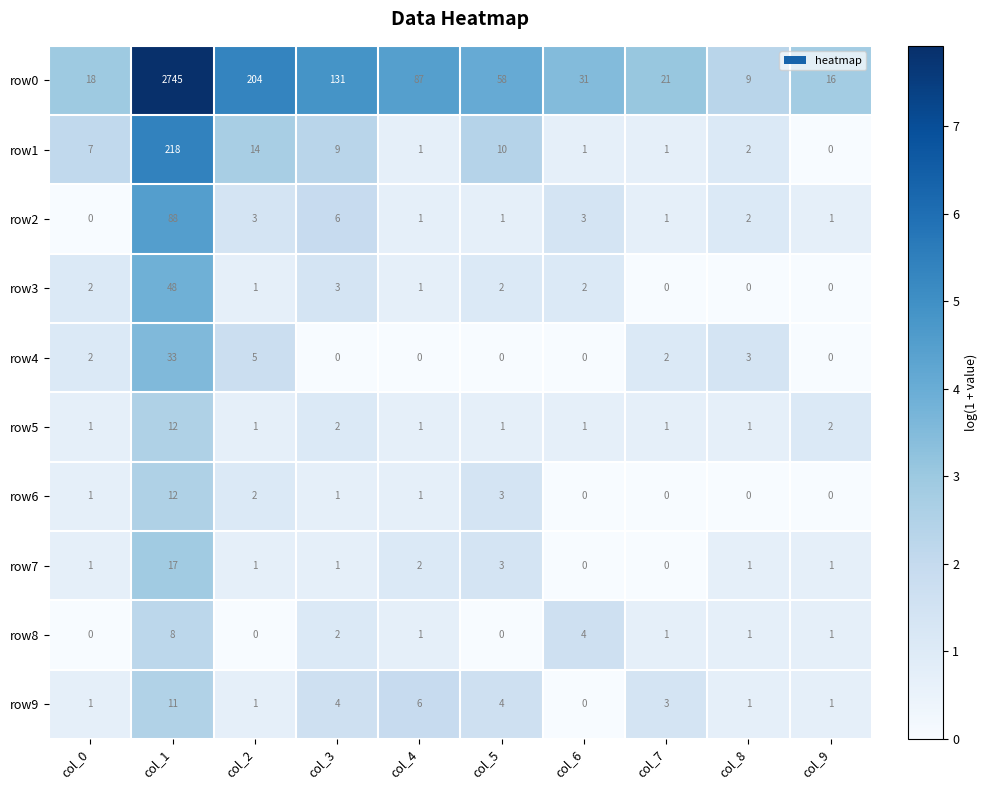

What is the difference between the maximum and minimum values in the row0 series?

2736